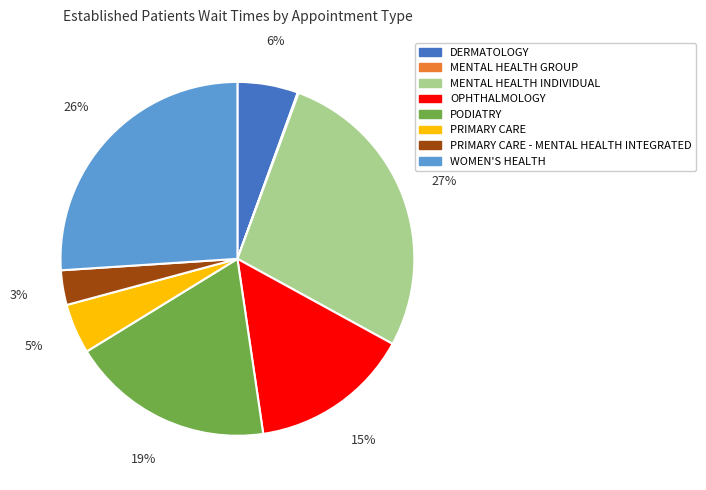

To the nearest percent, what is the difference between the largest and smallest slice percentages?

27%